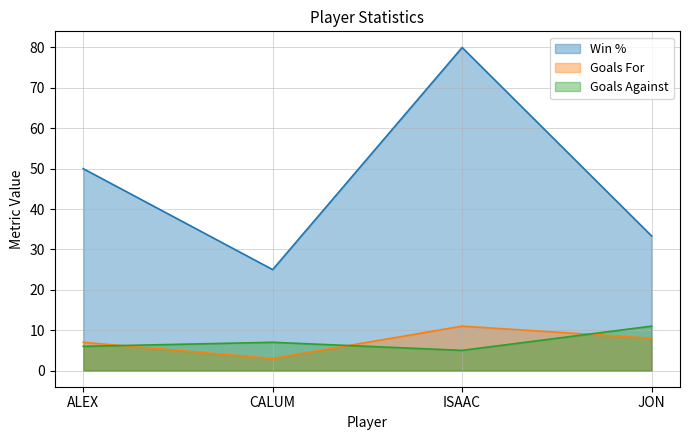

True or false: Goals Against has a value of 8.3 at ISAAC.

False